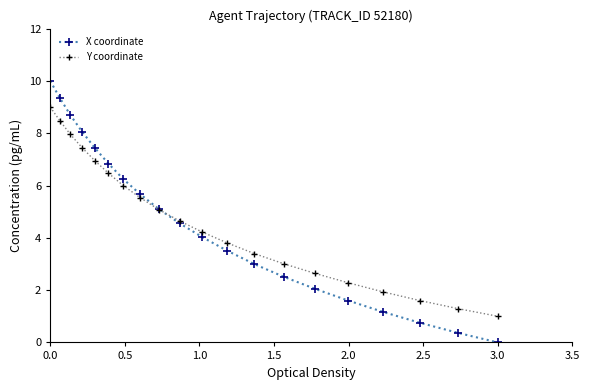

True or false: Y coordinate has more than 0 points higher than both neighbors.

False